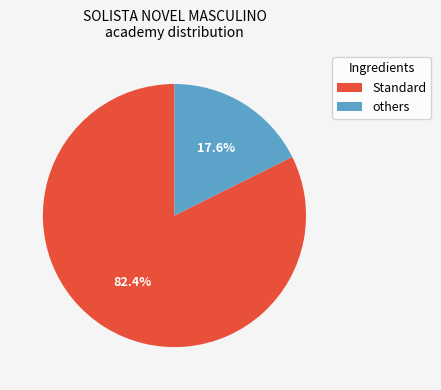

How much of the chart is everything except others?

82.4%